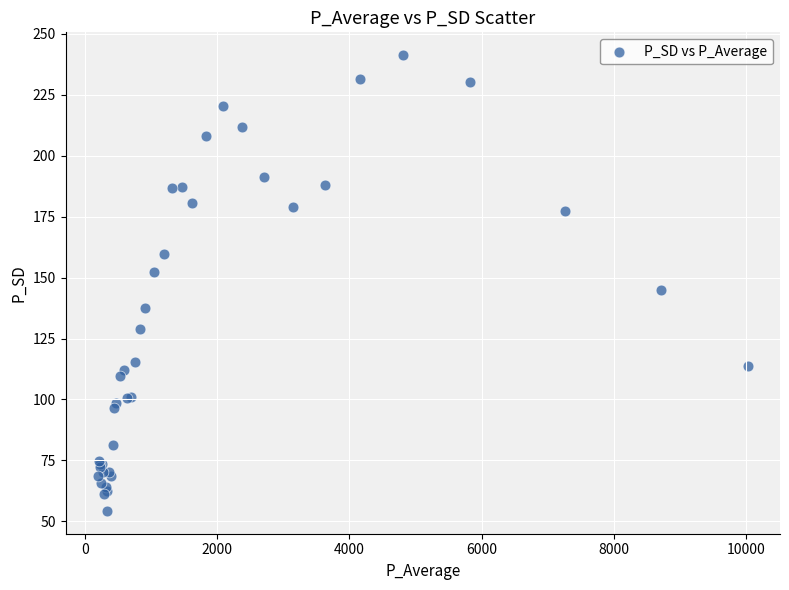

What Y value in the scatter plot is closest to 147?

144.7